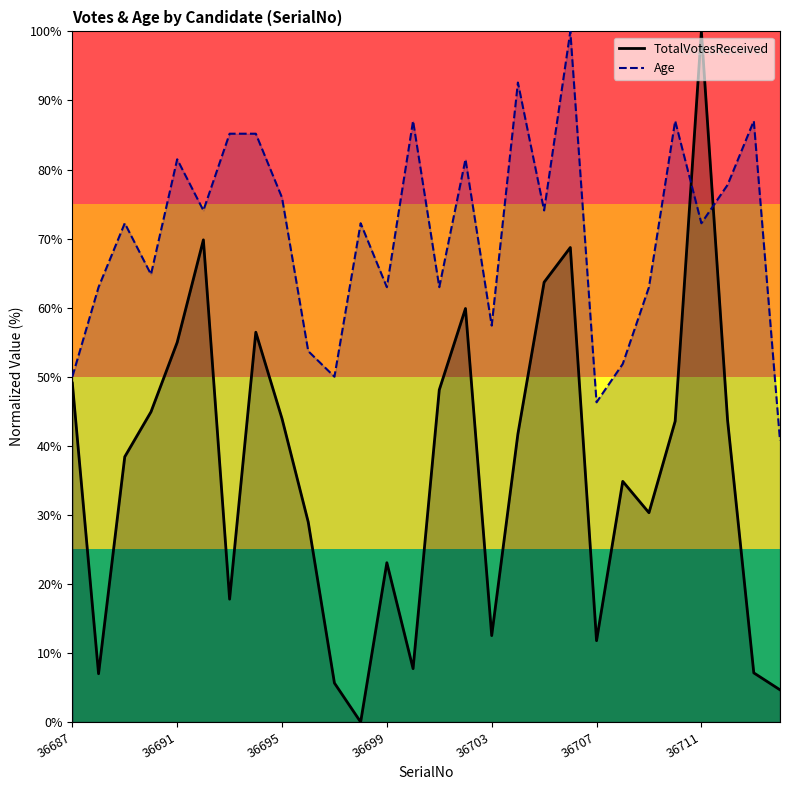

How many lines are shown in the chart?

2